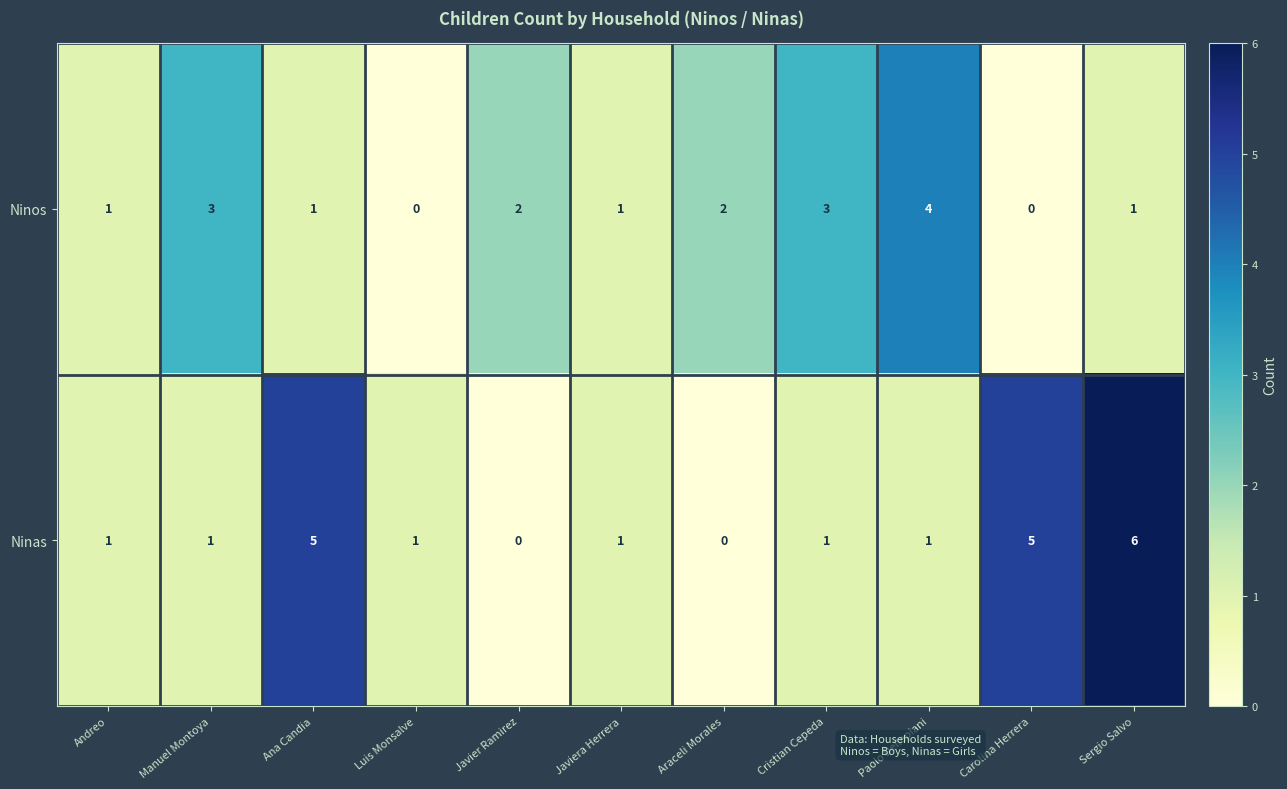

Which series has the largest total across all categories?

Ninas